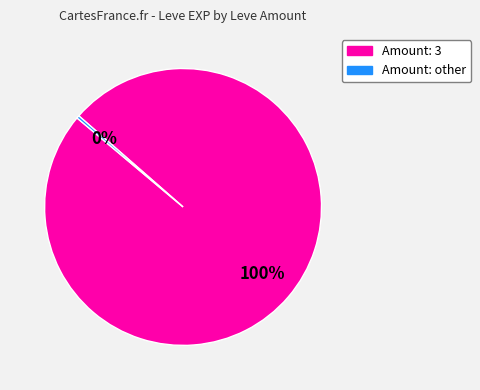

Is there any slice that represents more than half of the pie?

Yes